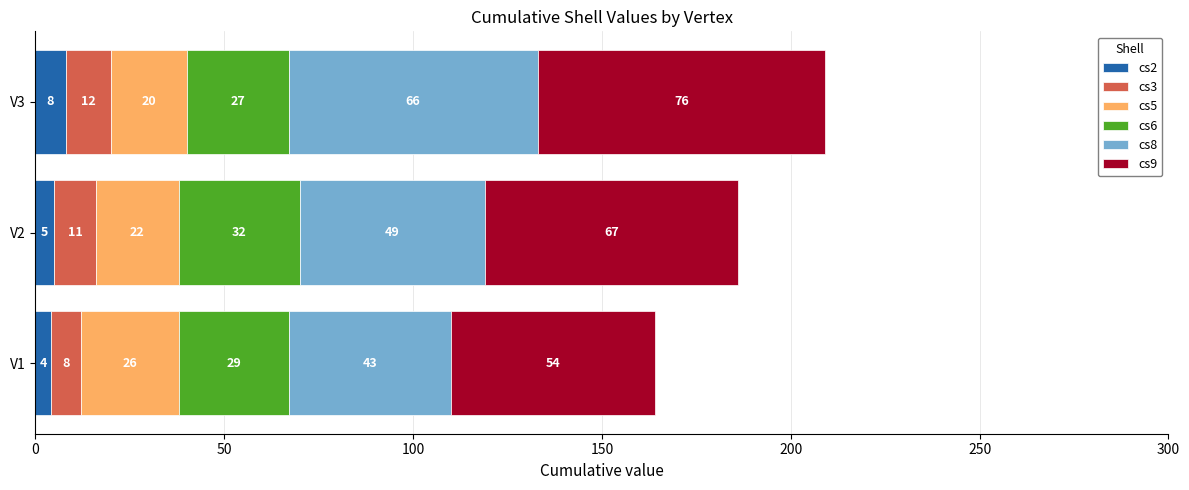

Which category has the lowest value in the cs2 series?

V1